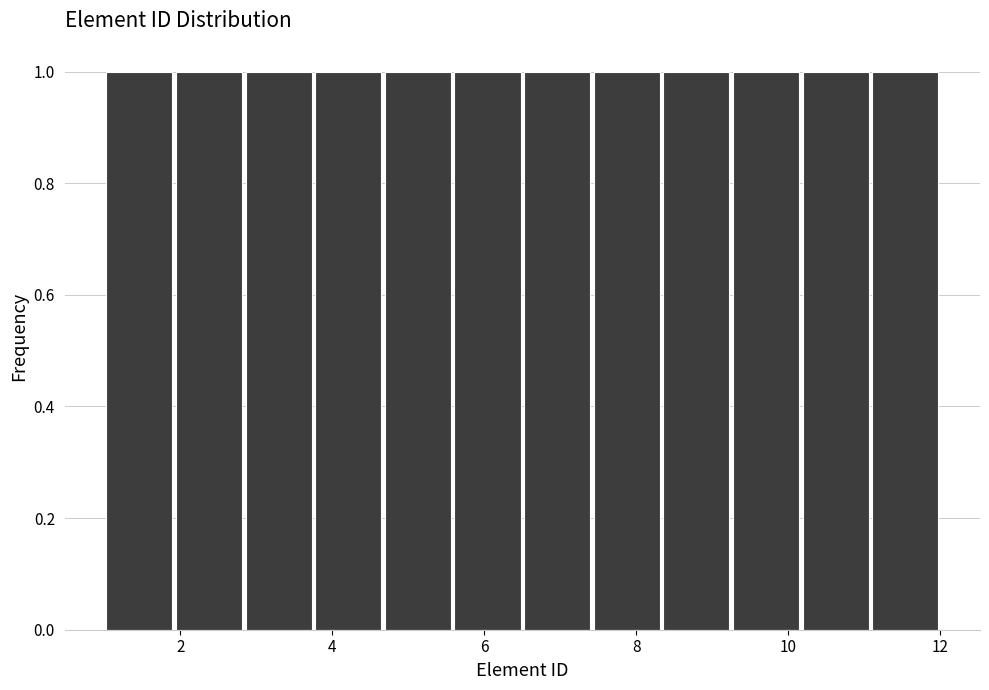

How tall is the bar that spans 2.0 to 2.8 on the x-axis? Neither the bar edges nor the heights are printed on the chart, so give them approximately, as read against the axes.

1